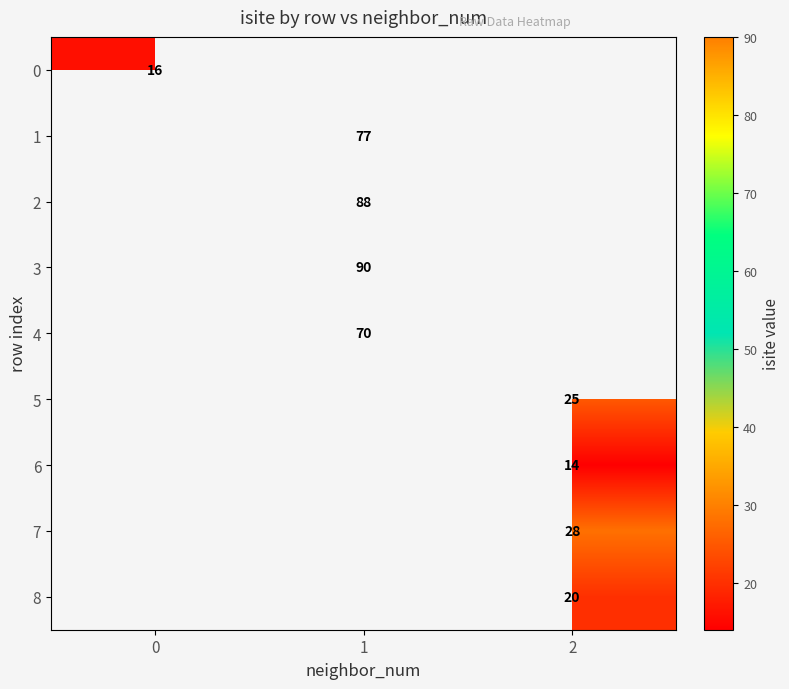

True or false: 8 has a value of 32 at 2.

False